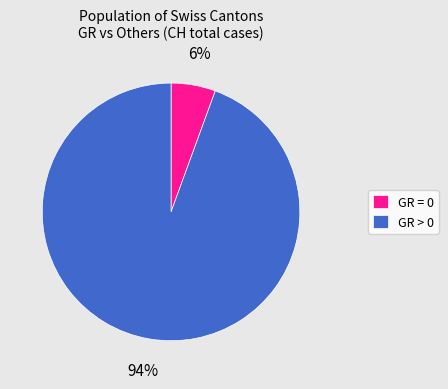

What is the largest slice in the pie chart?

GR > 0